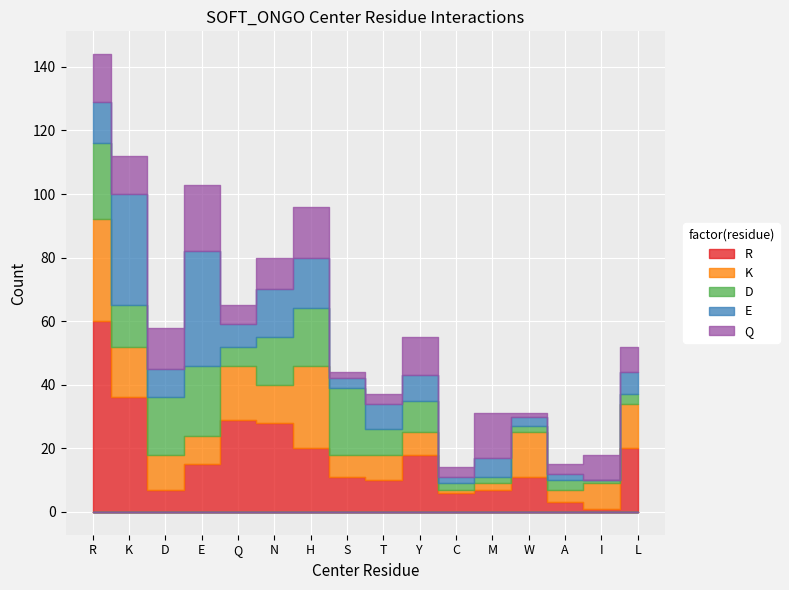

Rank the categories by D value from lowest to highest.

I, C, M, W, A, L, Q, T, Y, K, N, D, H, S, E, R